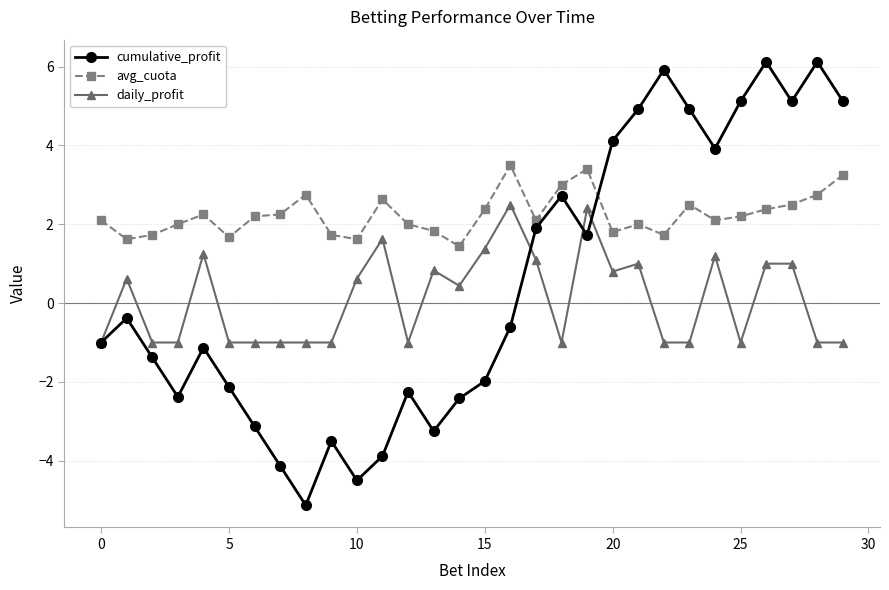

True or false: cumulative_profit has more than 1 points higher than both neighbors.

True